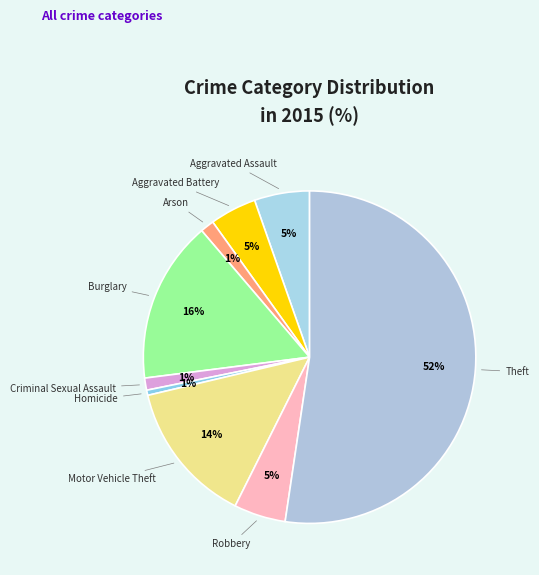

How many segments does this pie chart have?

9